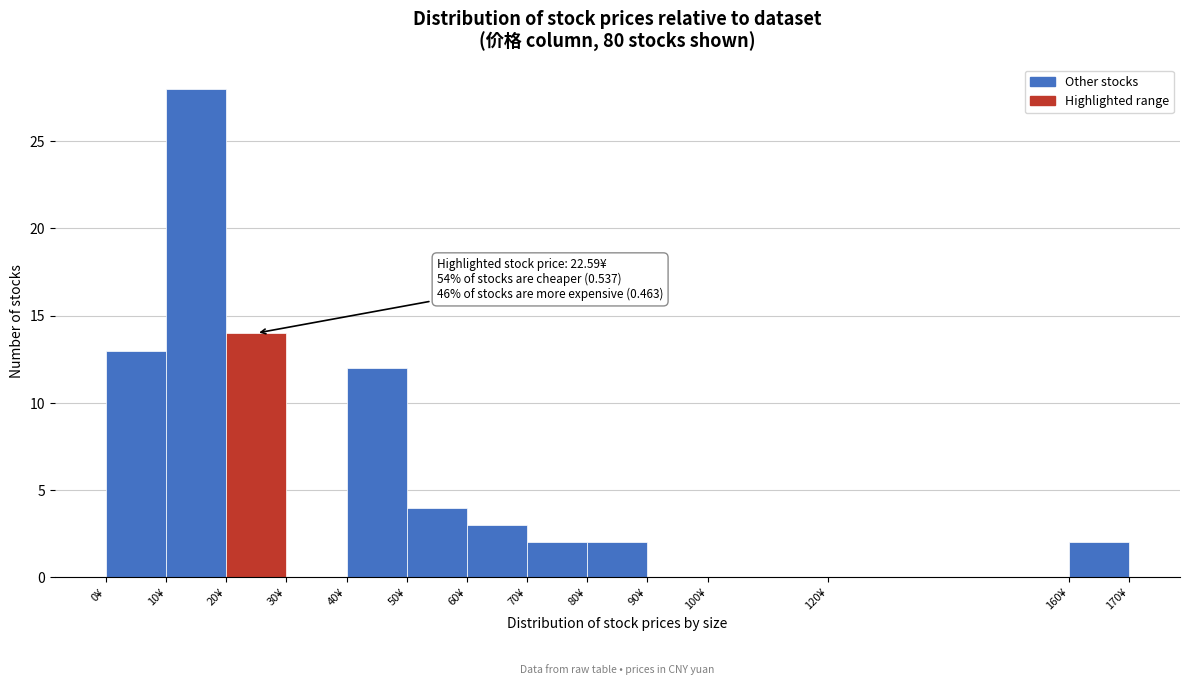

Which range on the x-axis has the tallest bar?

10 to 20